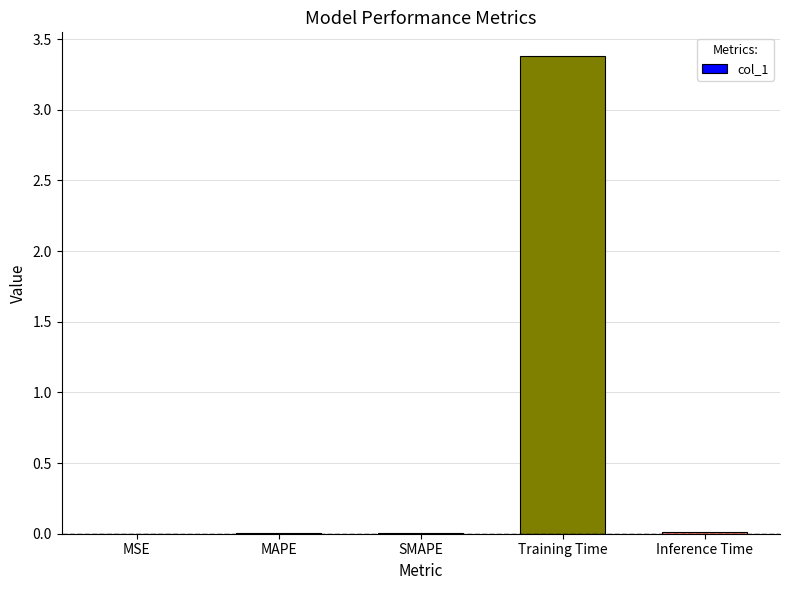

Is it true that the value at Training Time is 0.8?

False